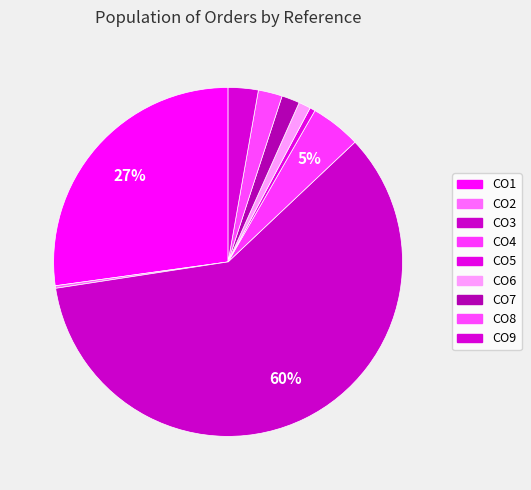

The CO6 slice represents 11% of the pie. True or false?

False